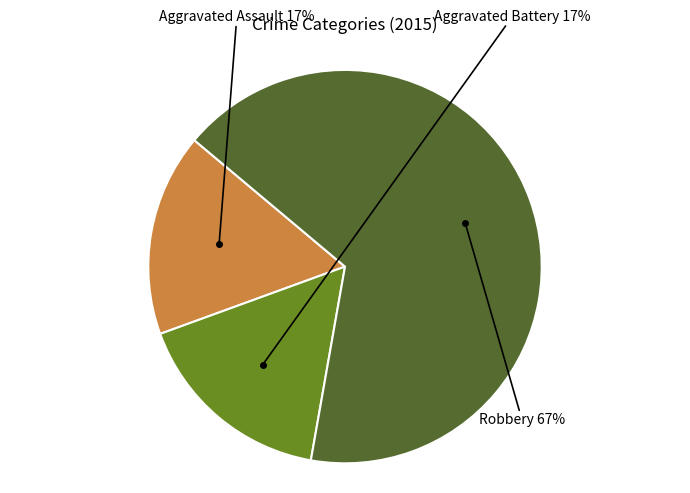

To the nearest percent, what is the difference between the largest and smallest slice percentages?

50%